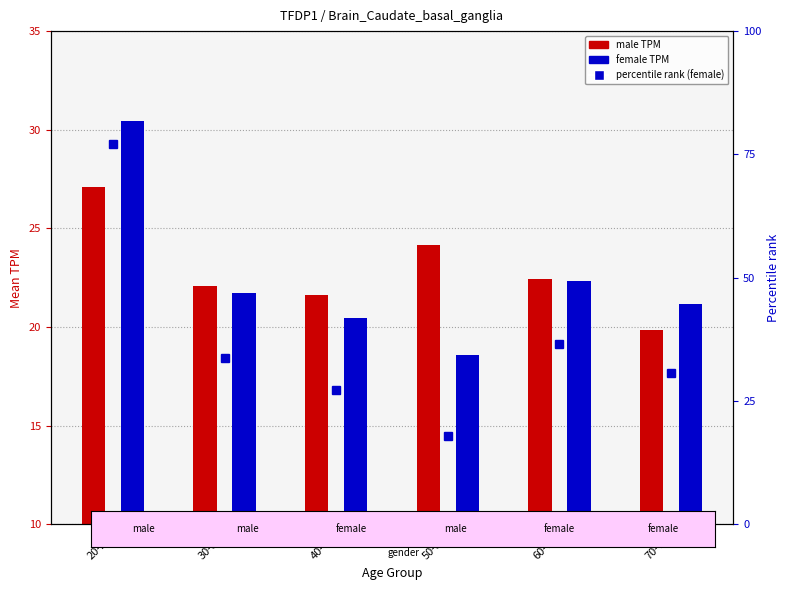

What are all the series names shown in the legend?

male, female, percentile rank (female)